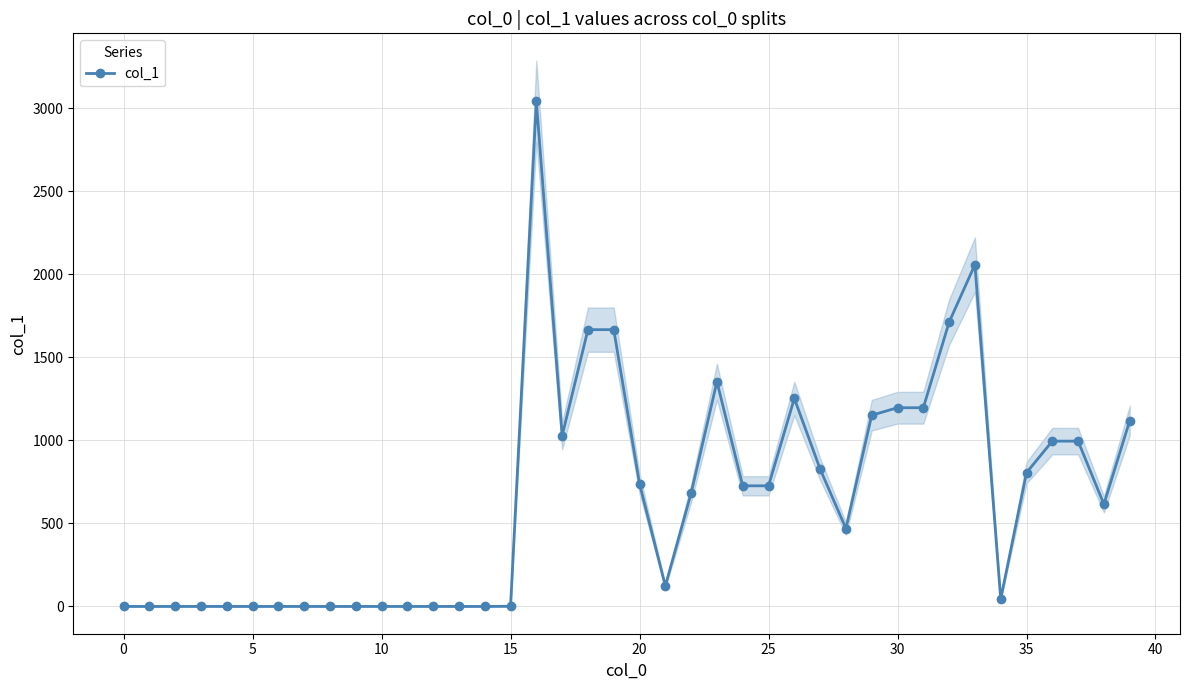

What is the difference between the second highest and minimum values?

2057